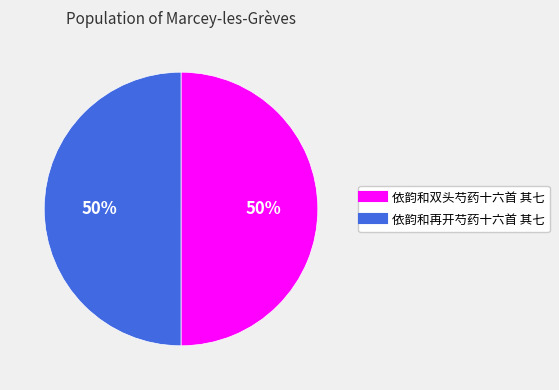

What is the ratio of the value at 依韵和再开芍药十六首 其七 to the value at 依韵和双头芍药十六首 其七?

1.0